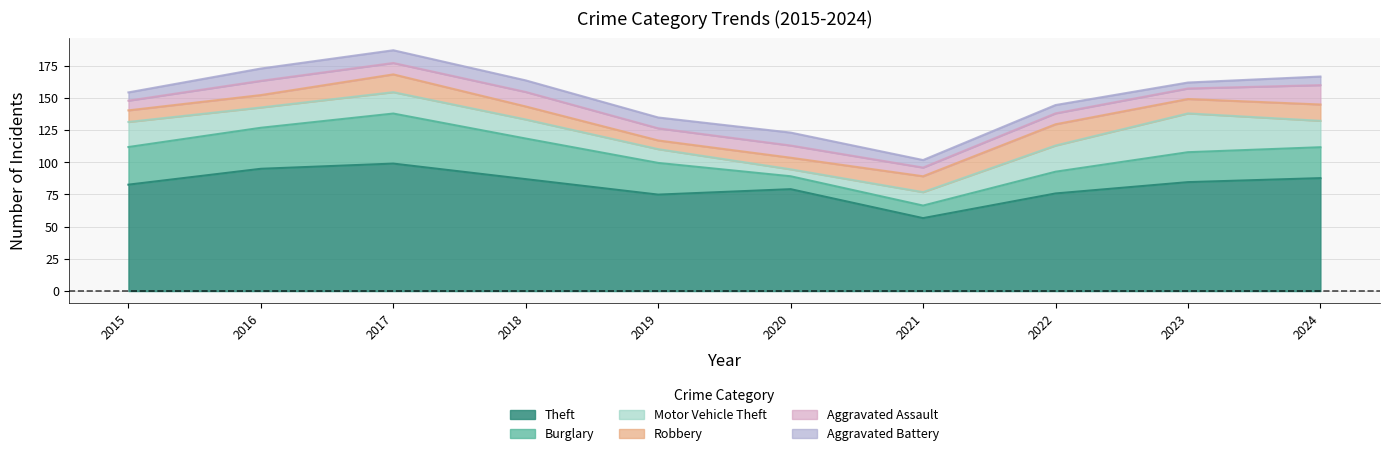

What is the total value across all series at 2023?

161.9